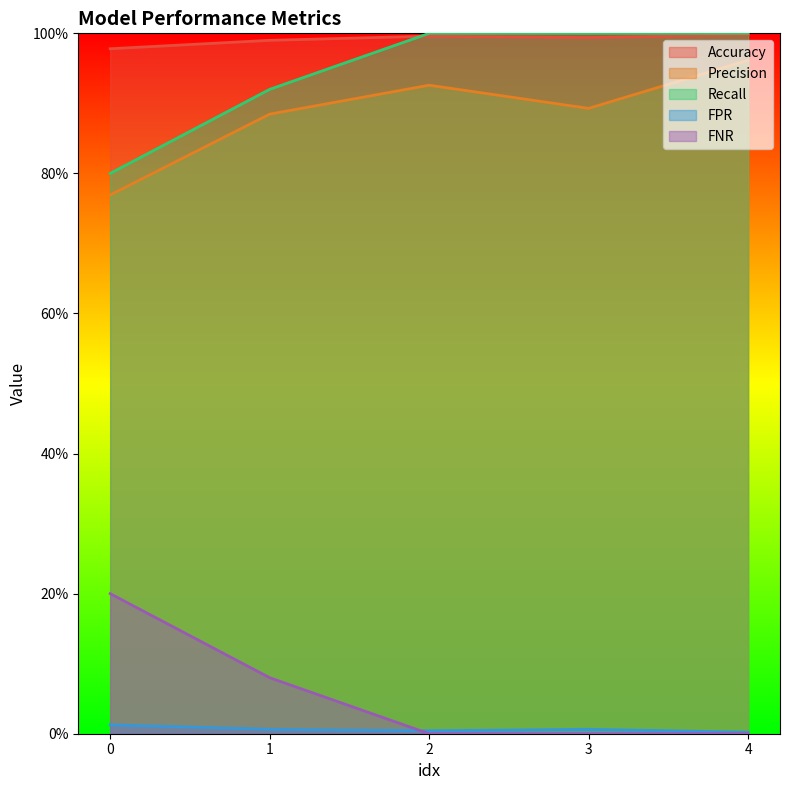

How many distinct data groups are displayed?

5